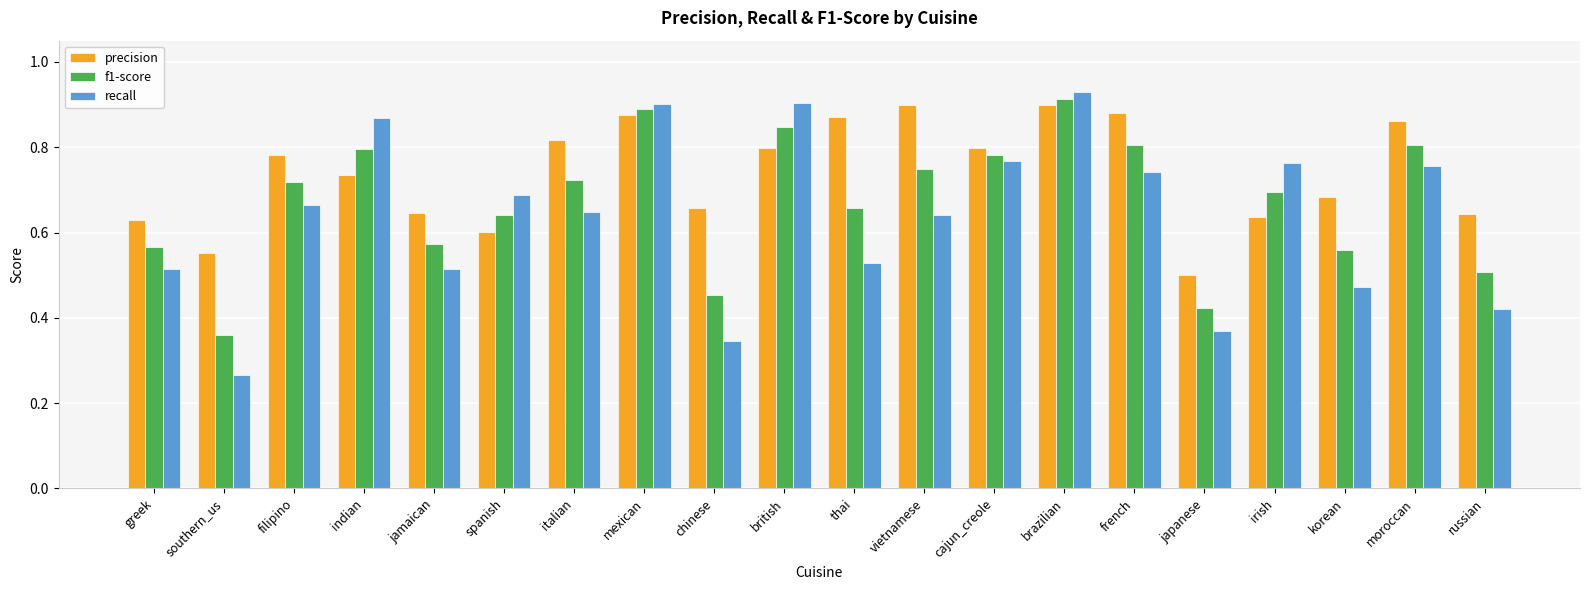

List the series in order of their overall mean, lowest first.

recall, f1-score, precision